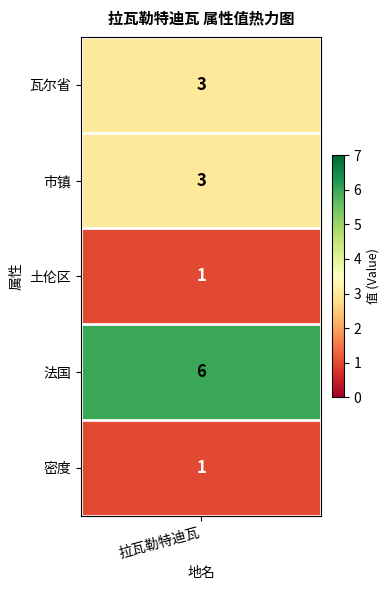

Count the values in the range 1 to 3.

4